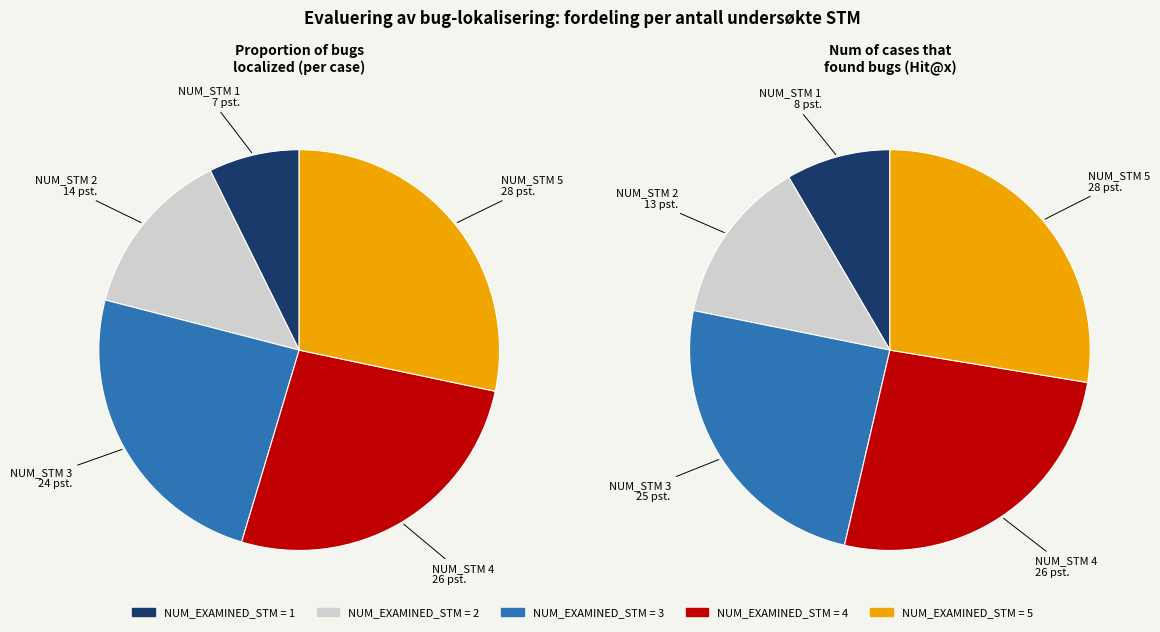

To the nearest percent, what is the combined percentage of 4 and 3?

51%